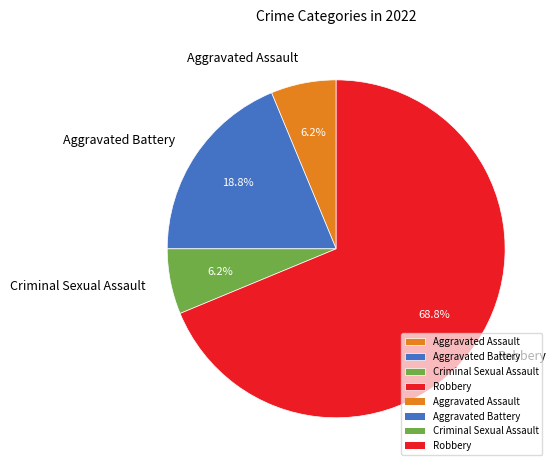

Is the sum of Robbery and Aggravated Assault greater than half?

Yes